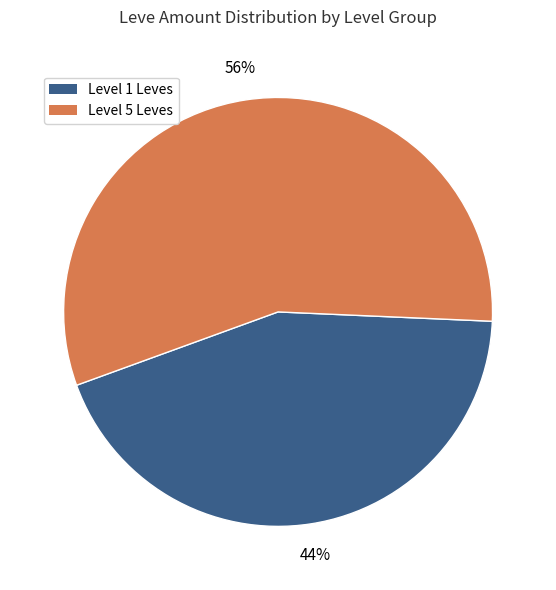

To the nearest percent, what is the average slice percentage?

50%